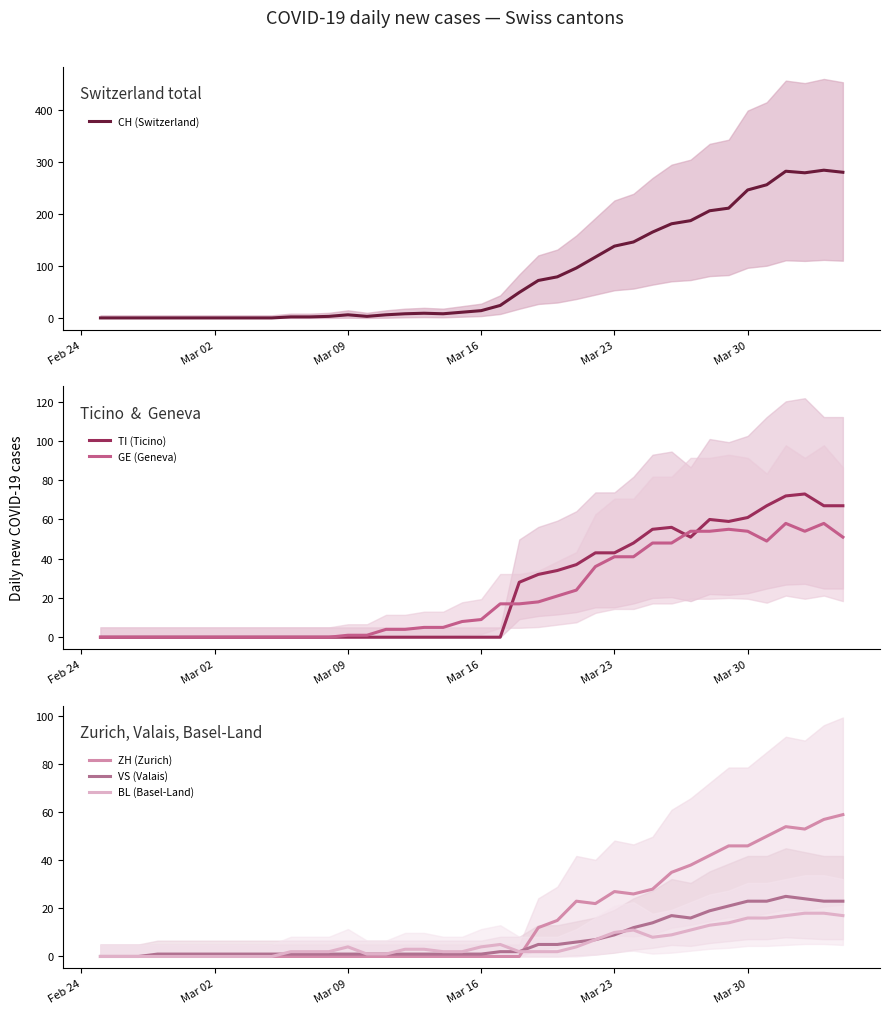

What is the maximum value for VS (Valais)?

25